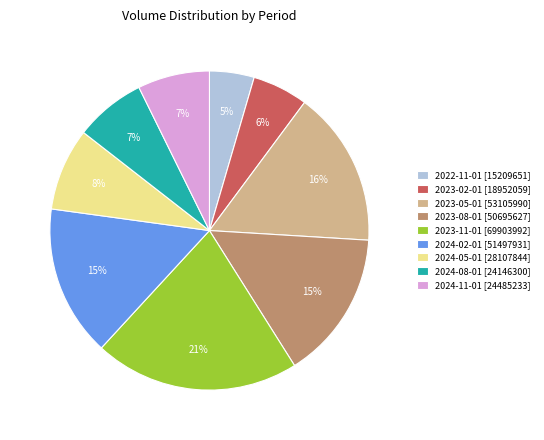

Between 2024-02-01 [51497931] and 2023-11-01 [69903992], which is larger?

2023-11-01 [69903992]